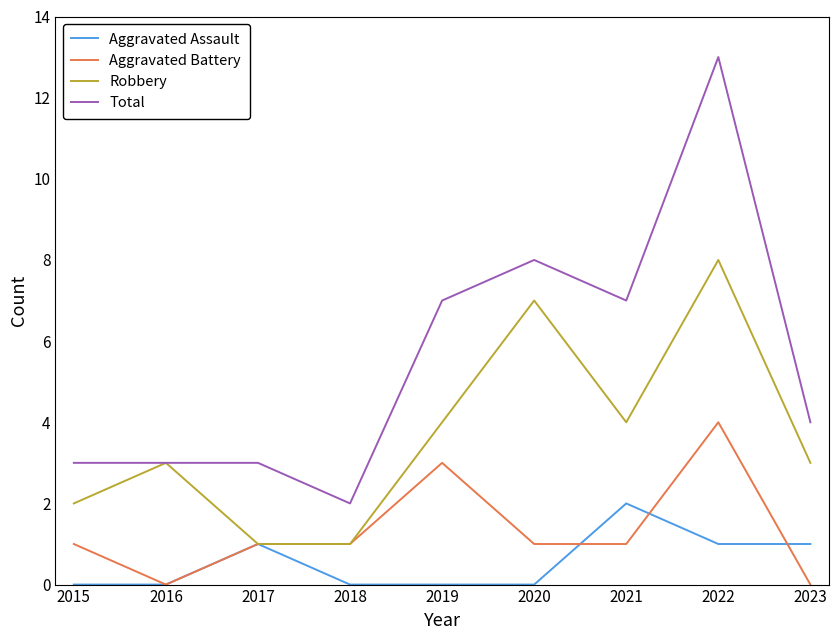

What is the difference between the highest and lowest values at 2023?

4